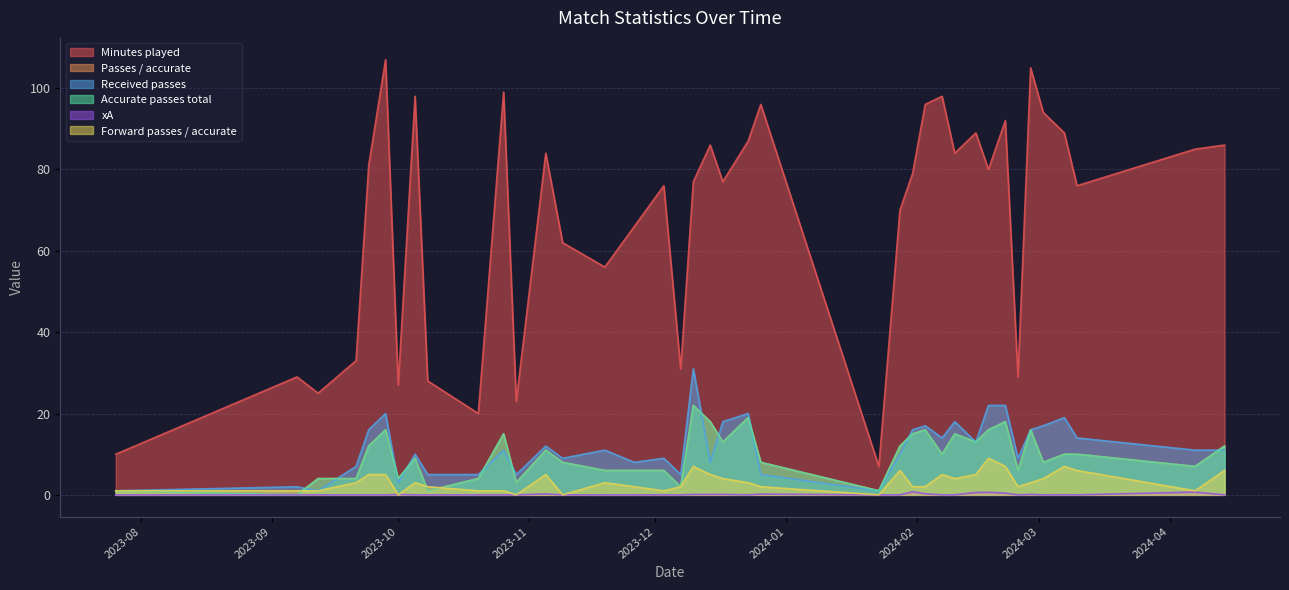

What is the total value across all series at 2024-03-02?

131.0